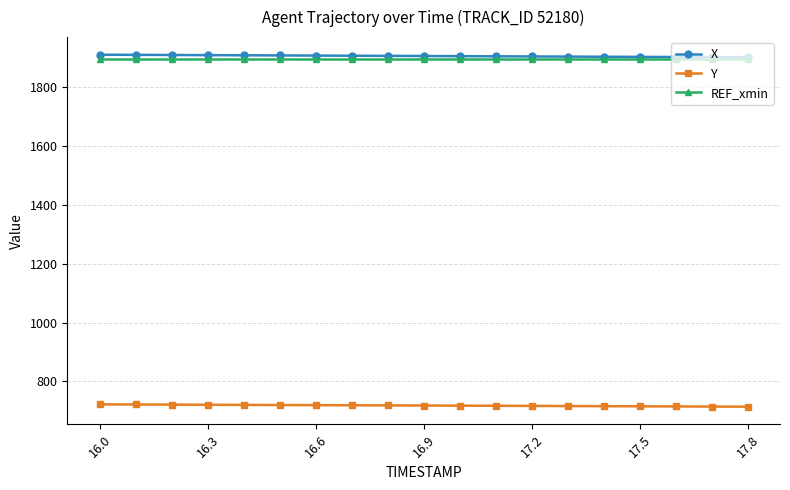

True or false: REF_xmin and Y cross at least once.

False